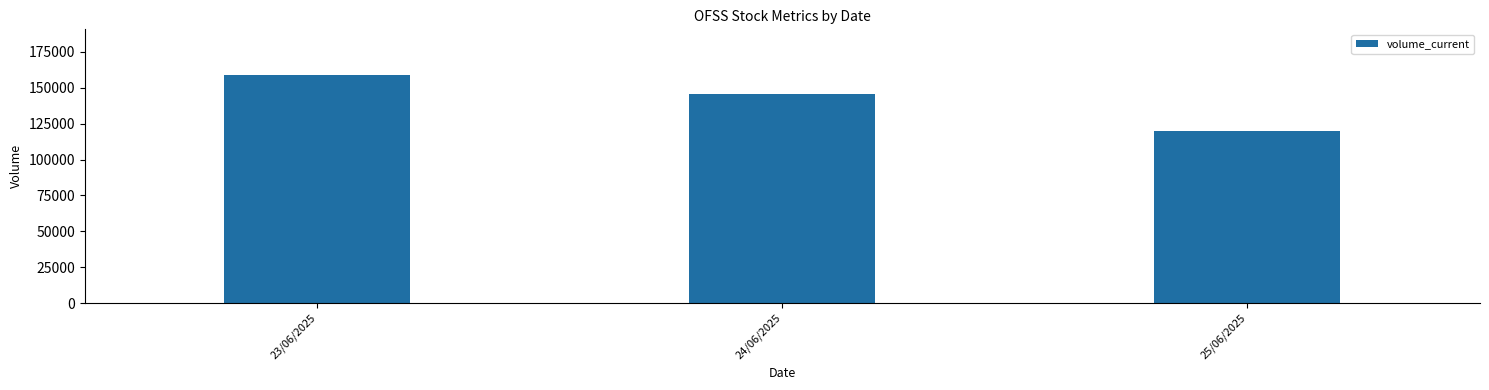

Rank the categories by value from highest to lowest.

23/06/2025, 24/06/2025, 25/06/2025